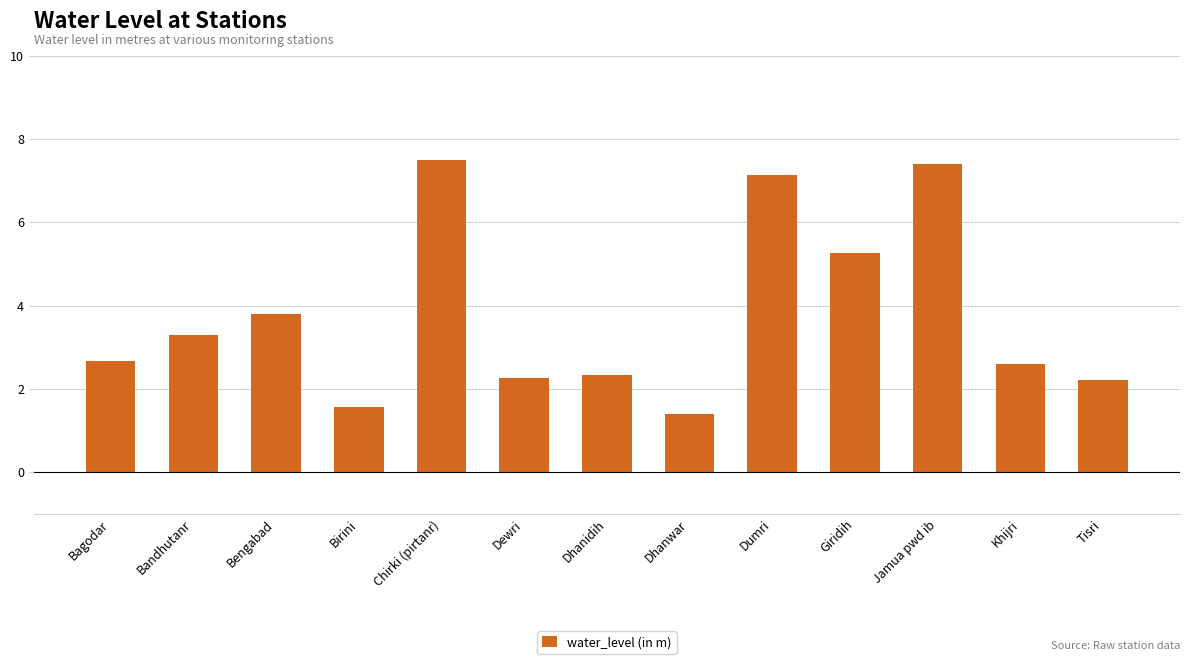

Where is the data nearest to the value 4?

Bengabad